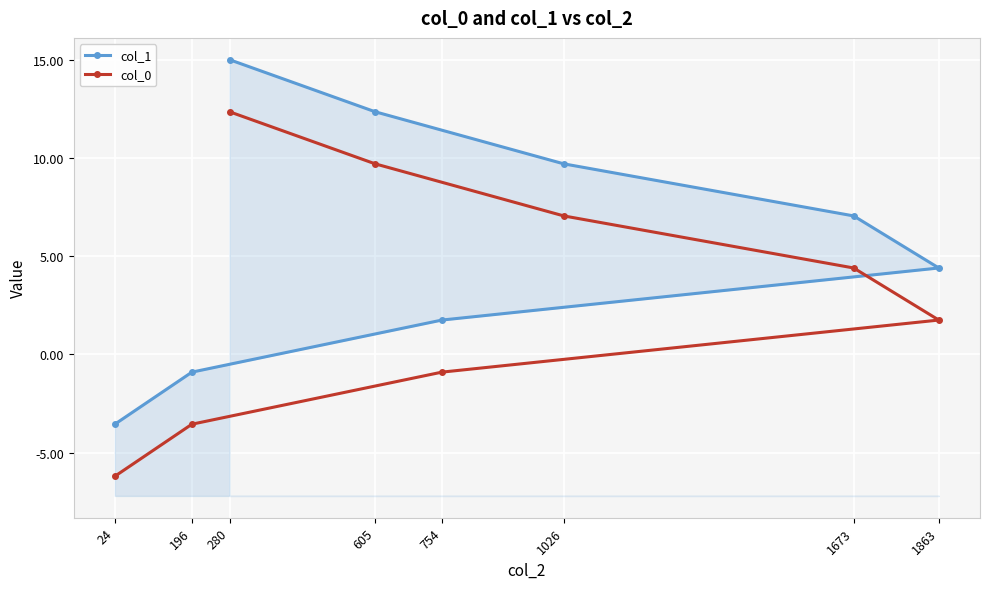

What is the difference between the highest and lowest values at 24?

2.7